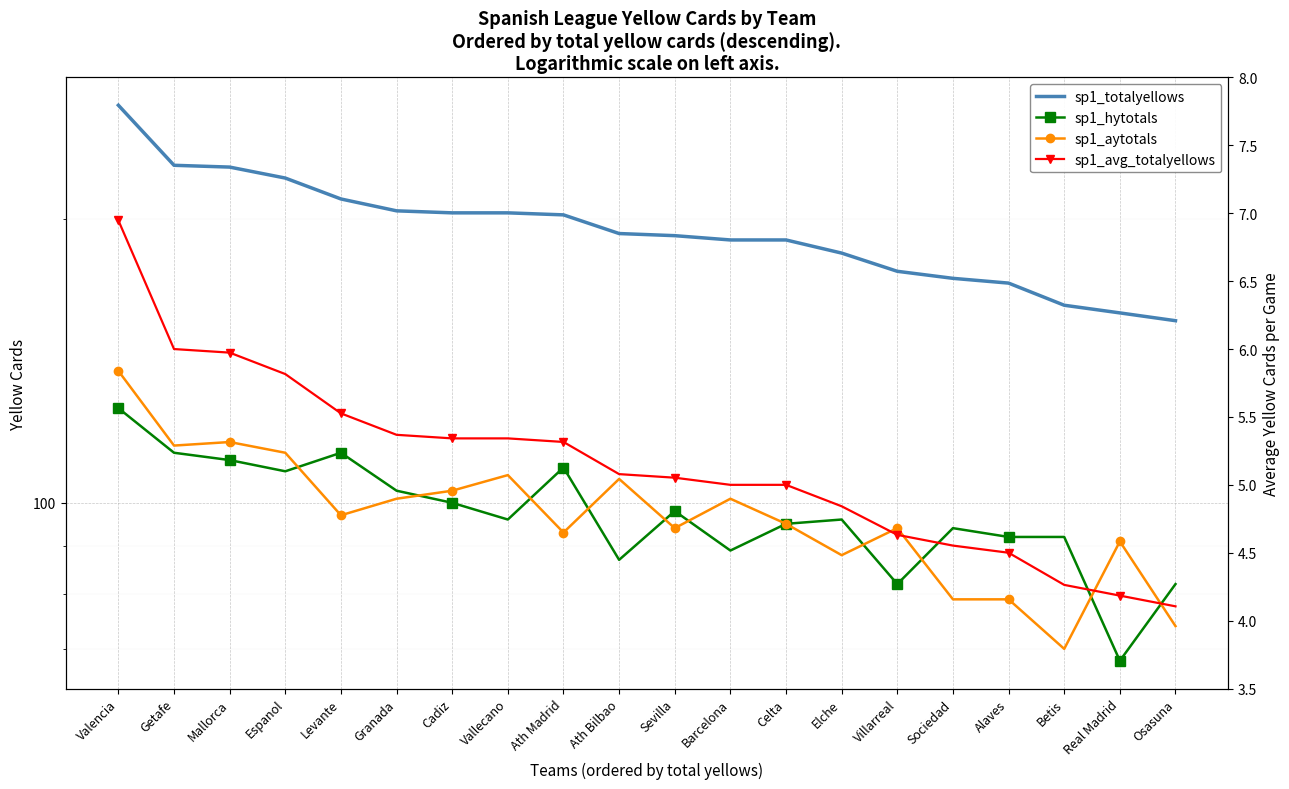

True or false: sp1_totalyellows and sp1_hytotals intersect in this chart.

False